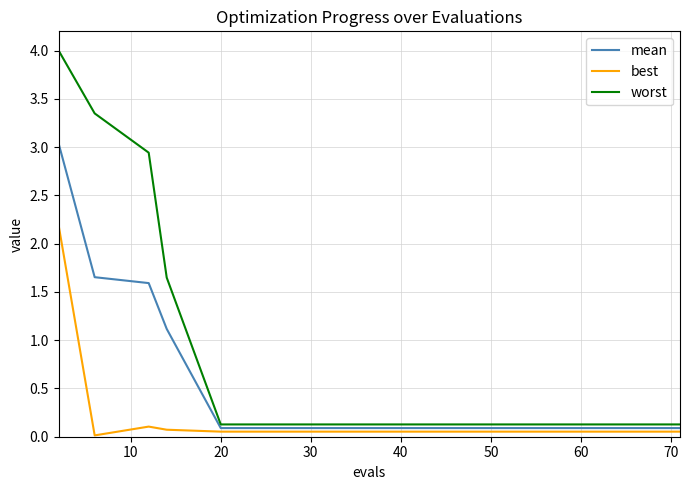

What are all the series names shown in the legend?

mean, best, worst